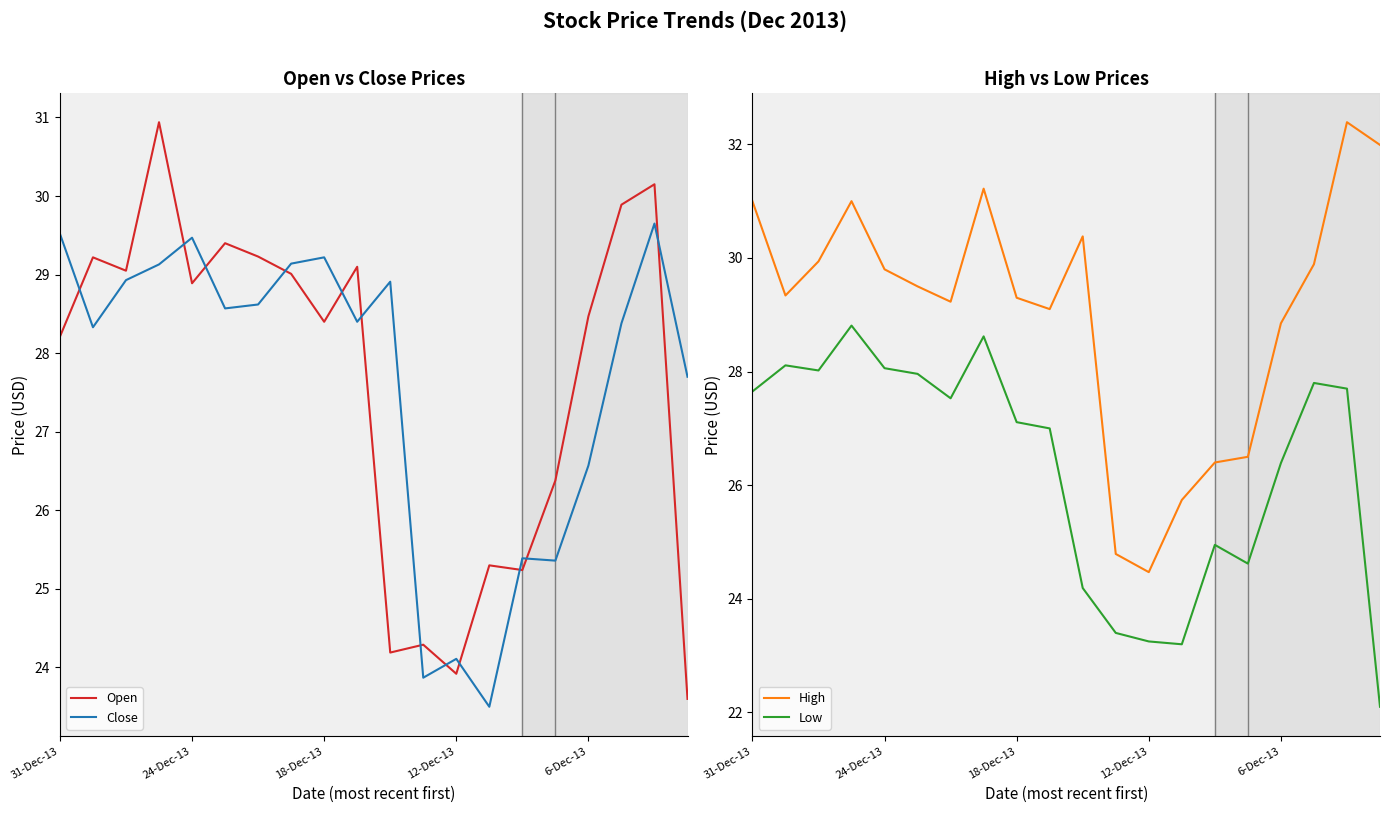

What is the difference between the highest and lowest values at 6?

1.7